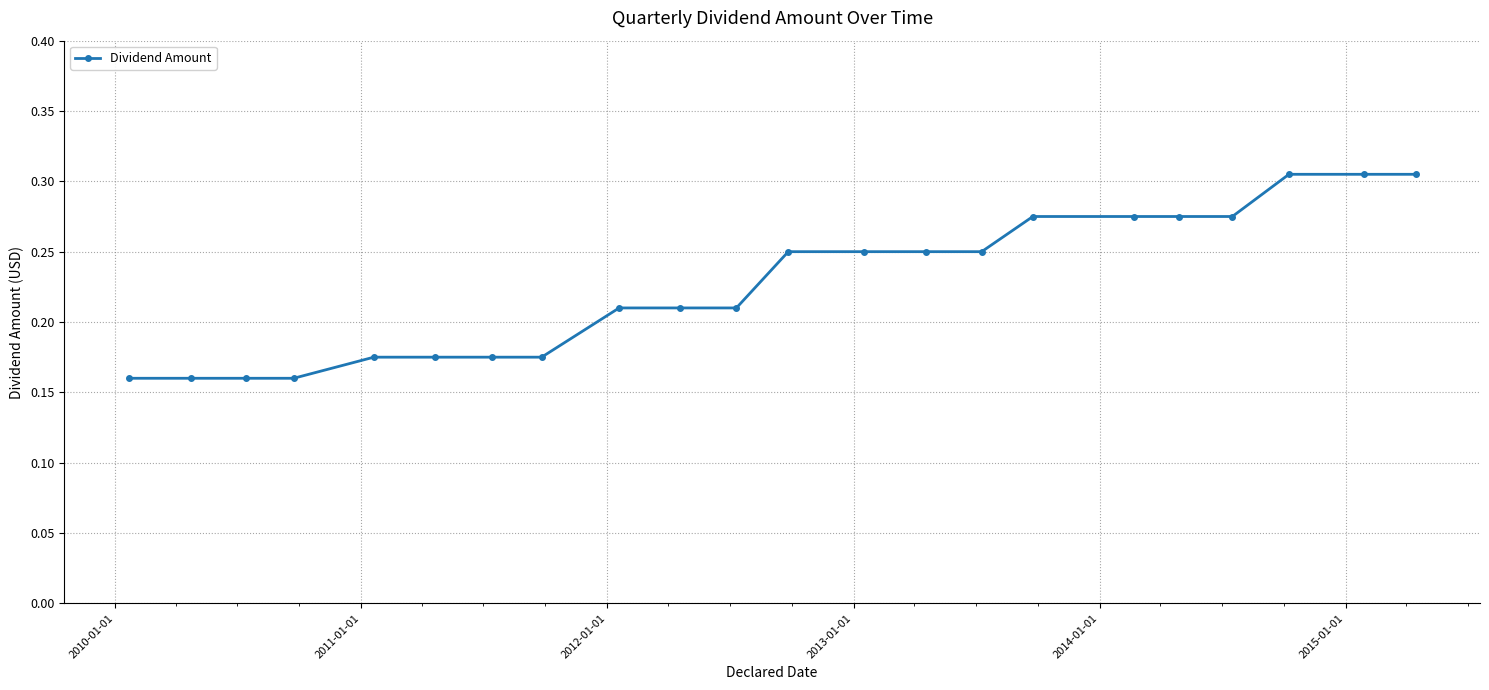

What is the difference between the second highest and minimum values?

0.1